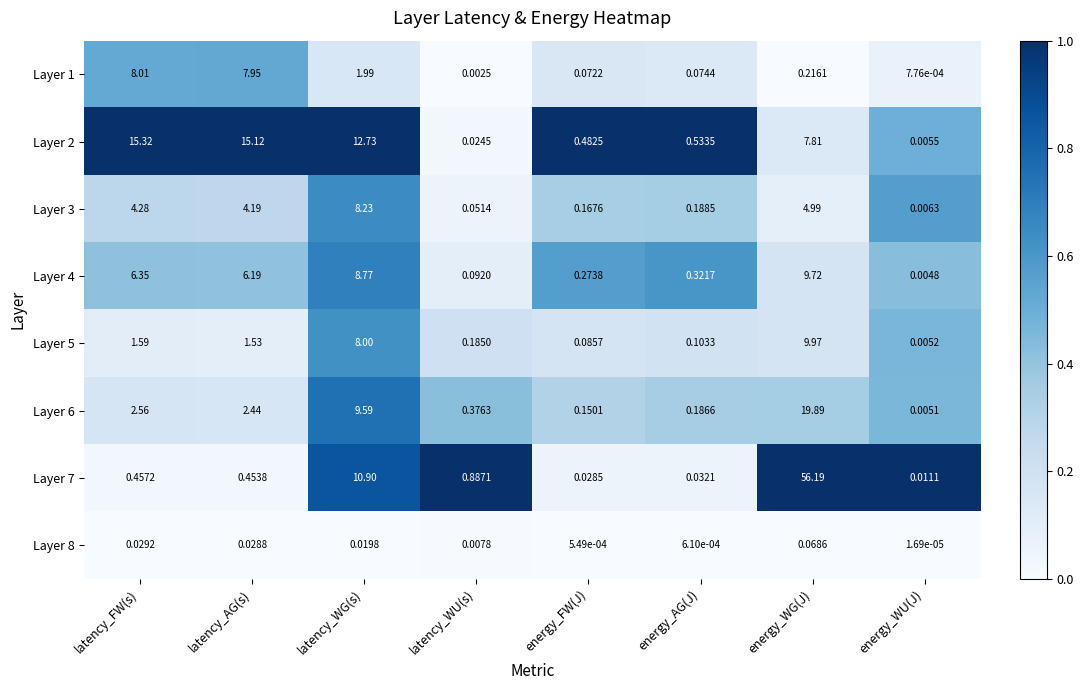

List the series in order of their peak value, highest first.

Layer 7, Layer 6, Layer 2, Layer 5, Layer 4, Layer 3, Layer 1, Layer 8